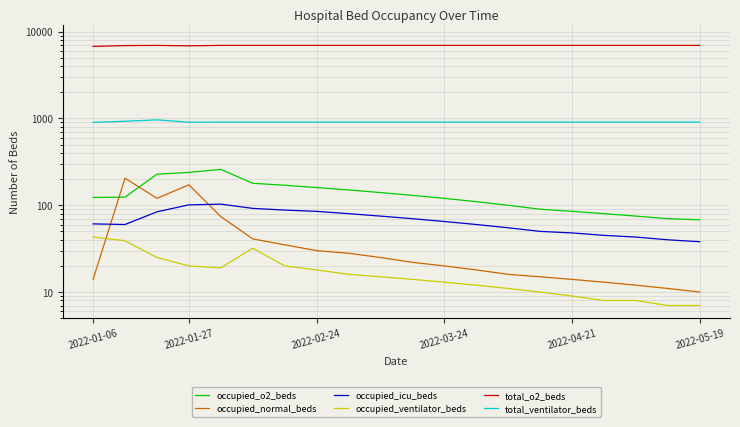

The total_ventilator_beds series shows 907 at 9. True or false?

True